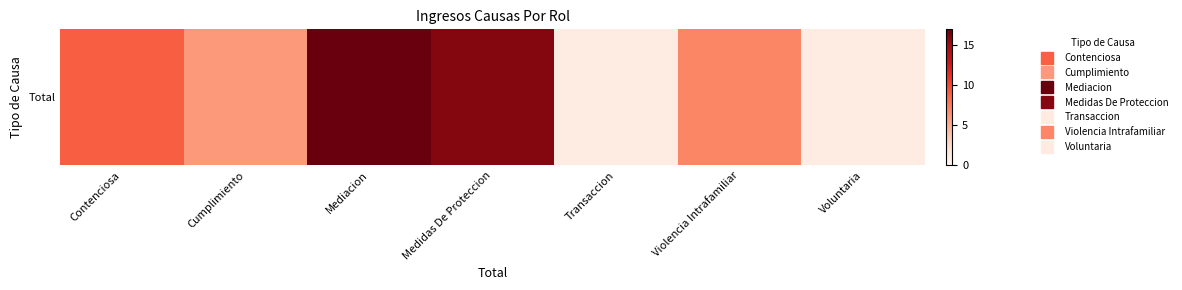

The chart shows a value of 25 at Medidas De Proteccion. True or false?

False